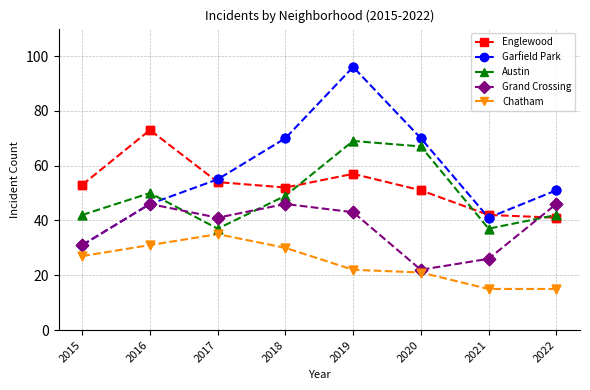

Which series has the largest range (max minus min)?

Garfield Park